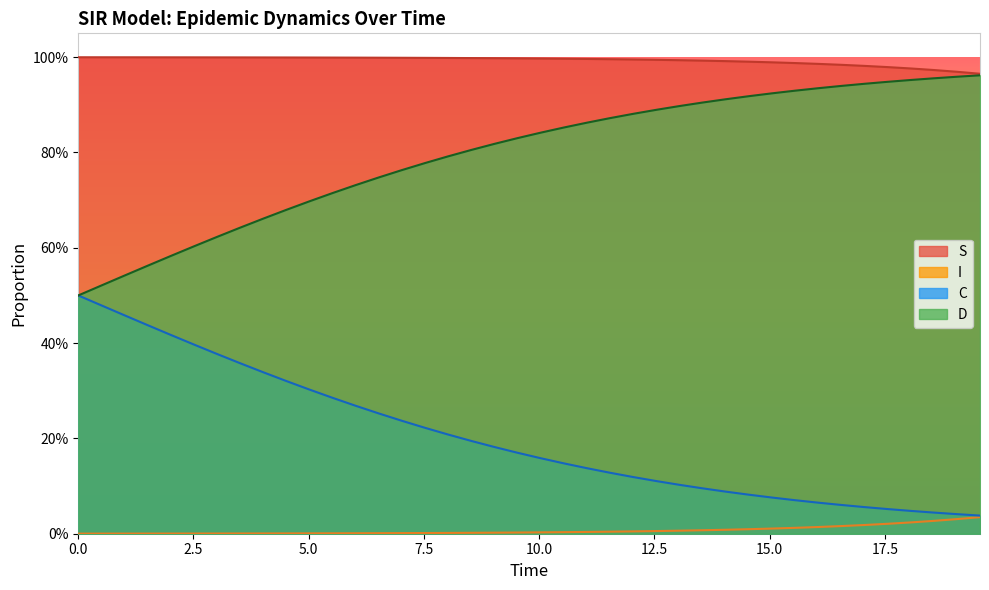

Does the chart display data point markers on the line(s)?

No